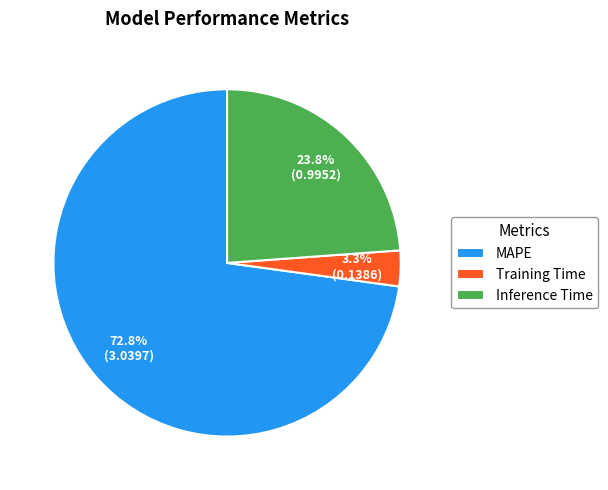

Which slice is the largest?

MAPE